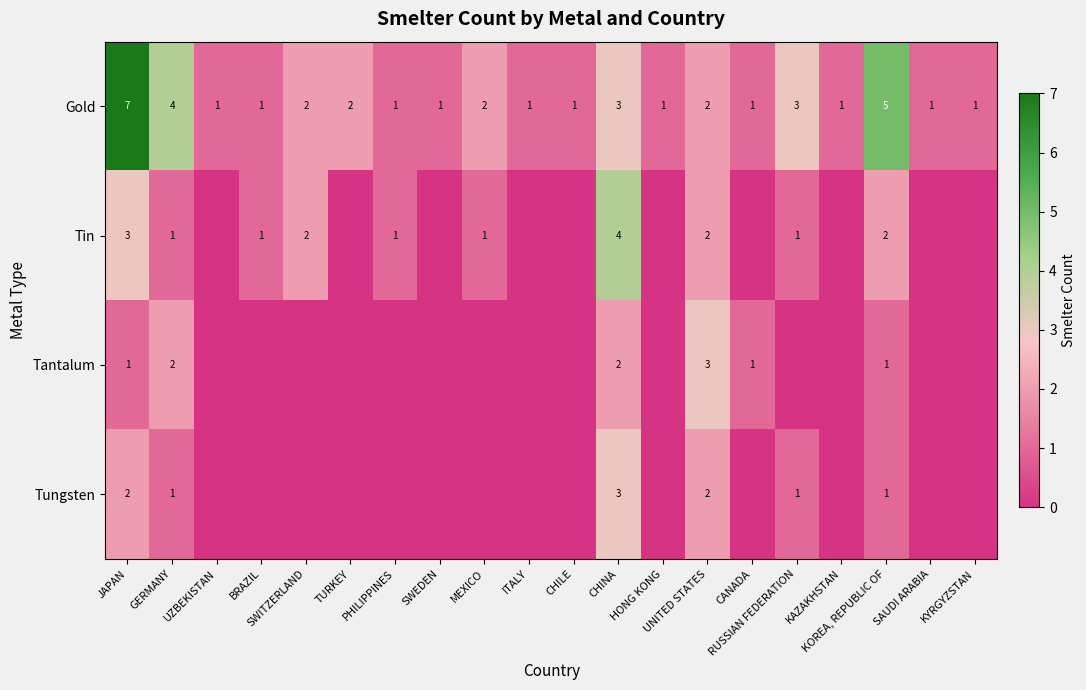

Between PHILIPPINES and SAUDI ARABIA, which is larger?

PHILIPPINES